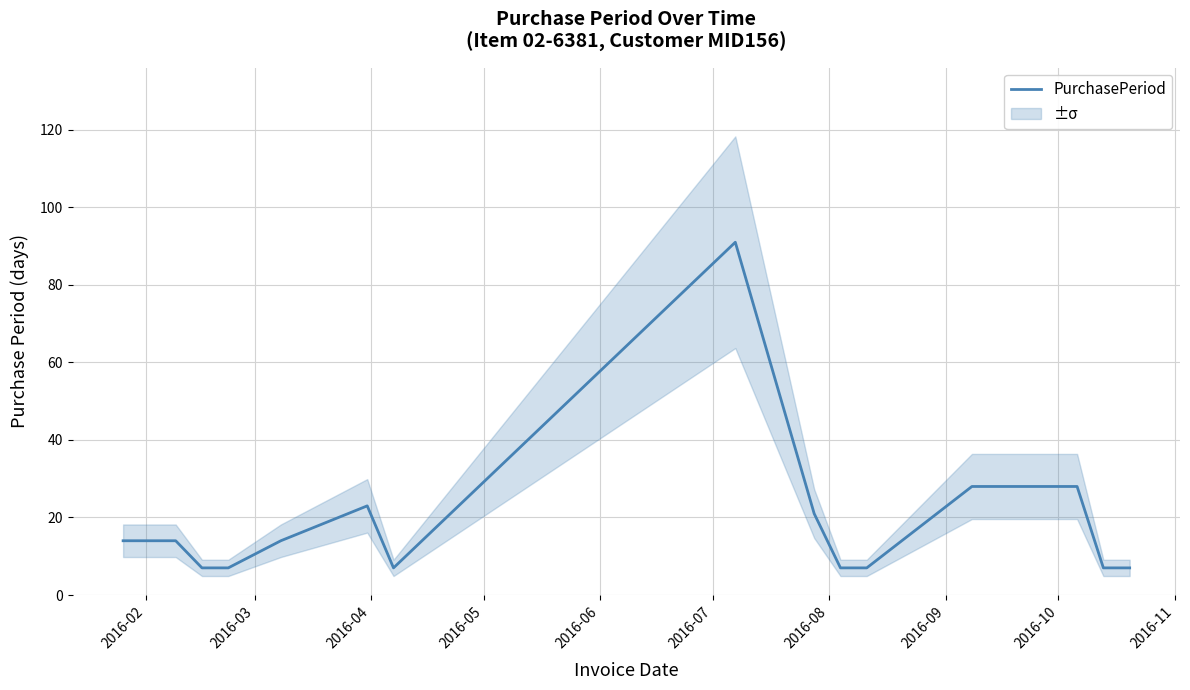

What is the maximum value for PurchasePeriod?

91